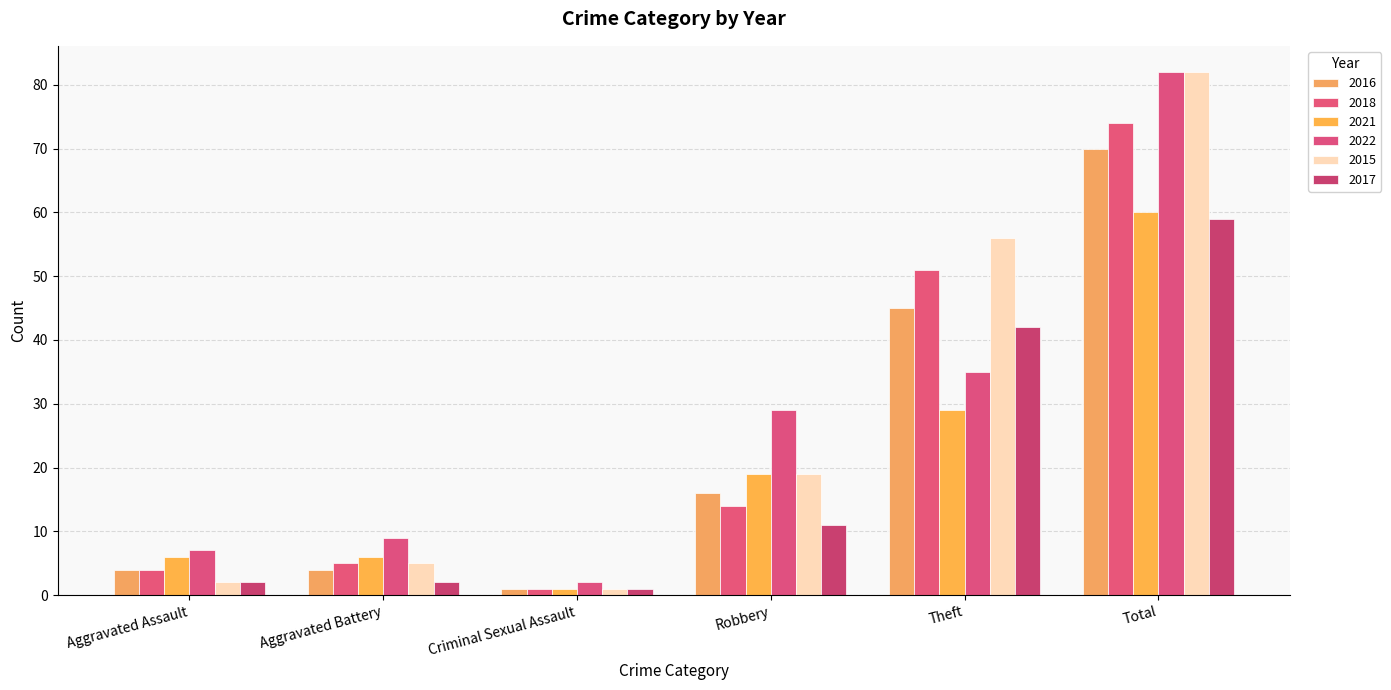

At which category does the chart reach its peak across all series?

Total